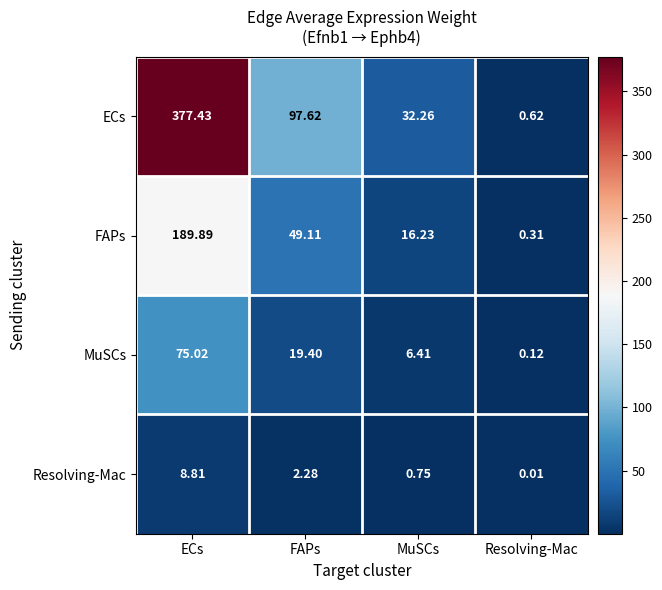

At which label is MuSCs closest to 37?

FAPs